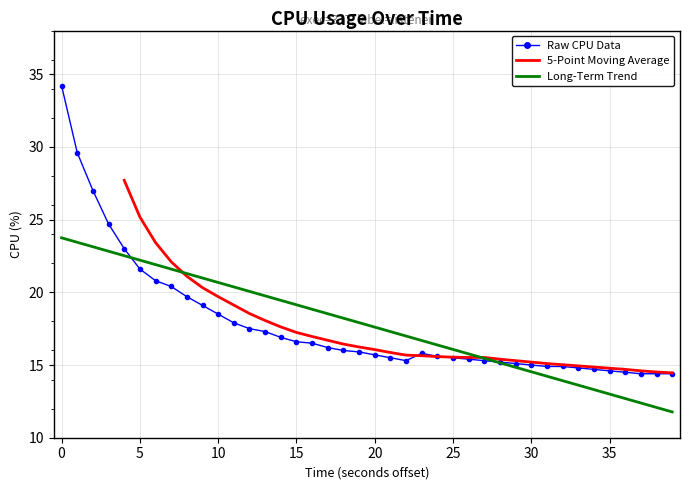

Does the chart have visible grid lines?

Yes